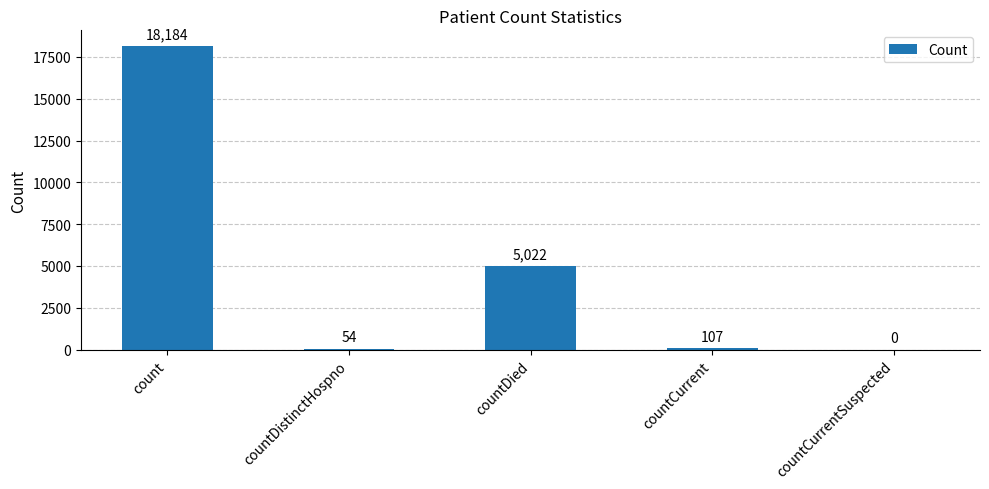

Which has a higher value, countCurrent or count?

count